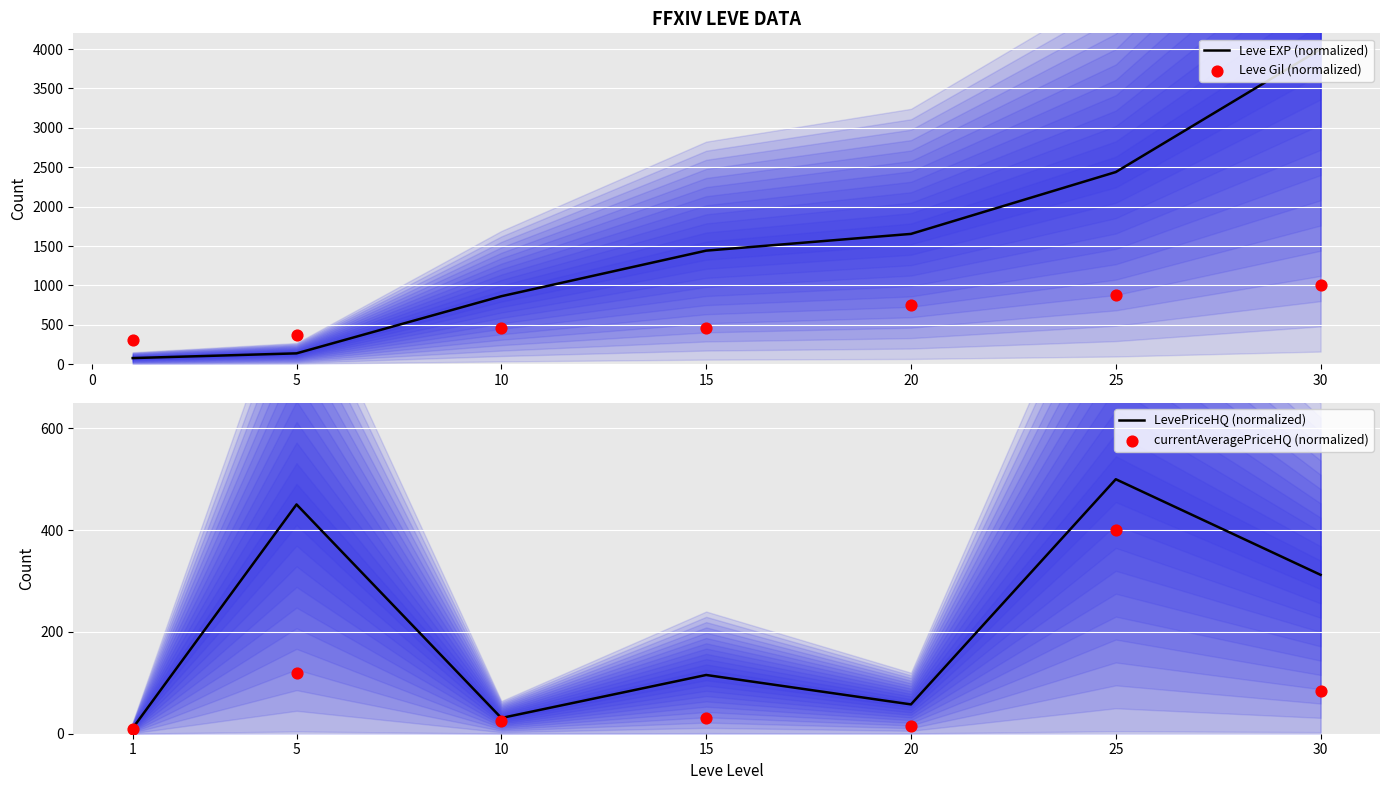

The value of Leve EXP (normalized) at 10 is 1163.7. True or false?

False